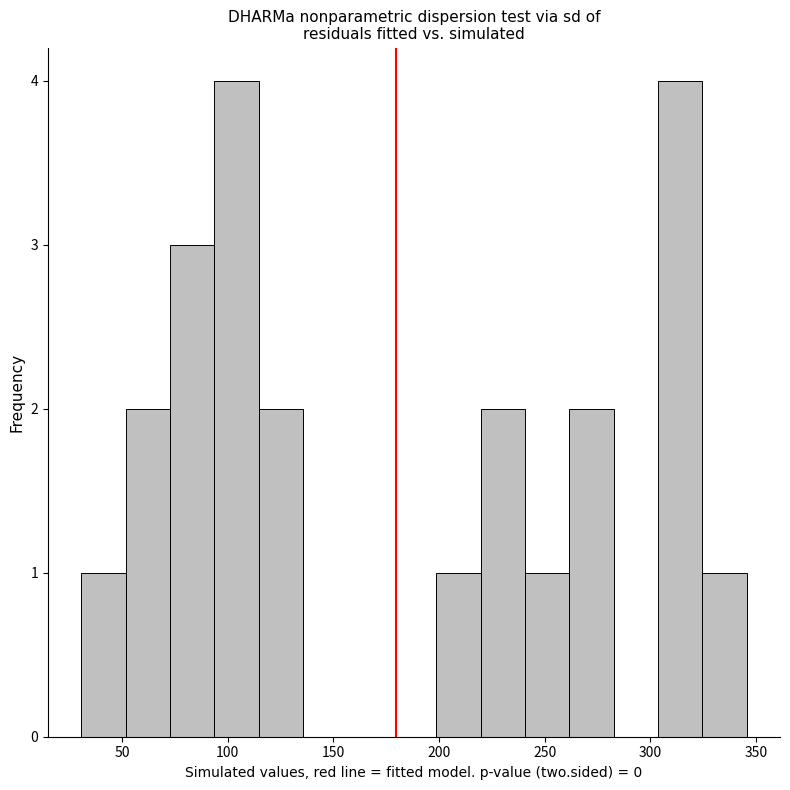

Reading left to right, transcribe this chart: for each bar, give the range it covers on the x-axis and its height. Neither the bar edges nor the heights are printed on the chart, so give them approximately, as read against the axes.

30 to 50: 1
50 to 75: 2
75 to 95: 3
95 to 115: 4
115 to 135: 2
135 to 155: 0
155 to 180: 0
180 to 200: 0
200 to 220: 1
220 to 240: 2
240 to 260: 1
260 to 285: 2
285 to 305: 0
305 to 325: 4
325 to 345: 1